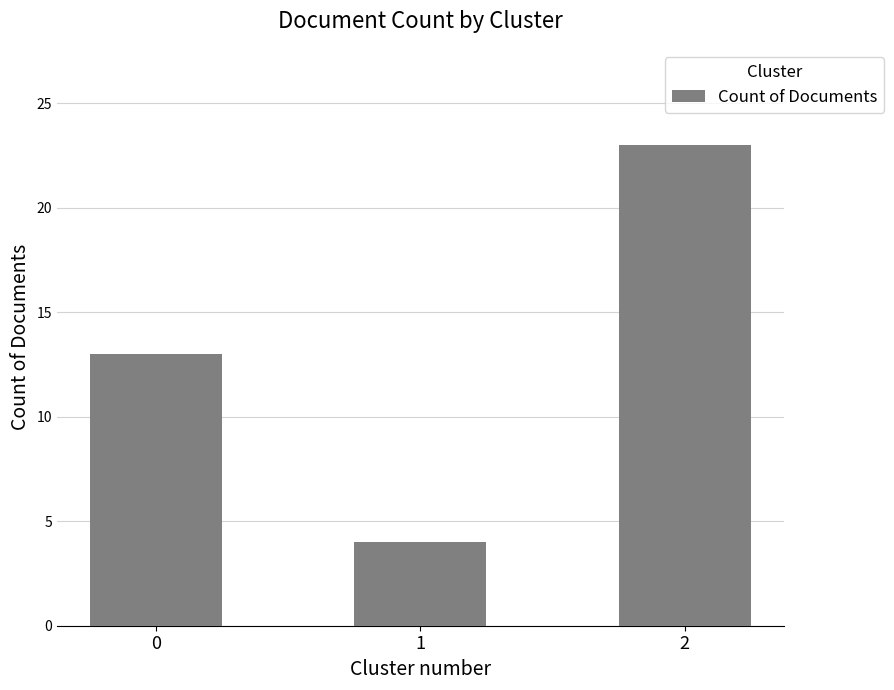

What is the smallest value displayed?

4